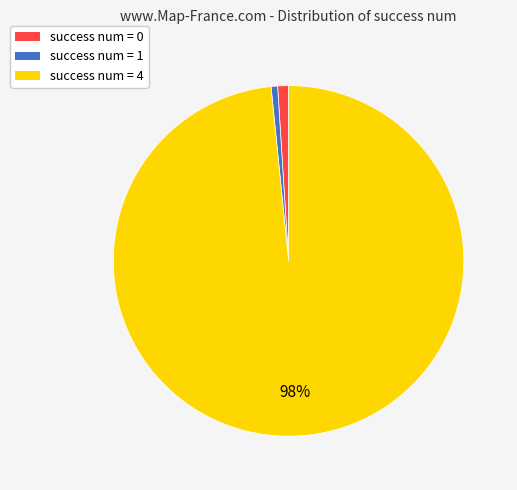

To the nearest percent, what is the average slice percentage?

33%